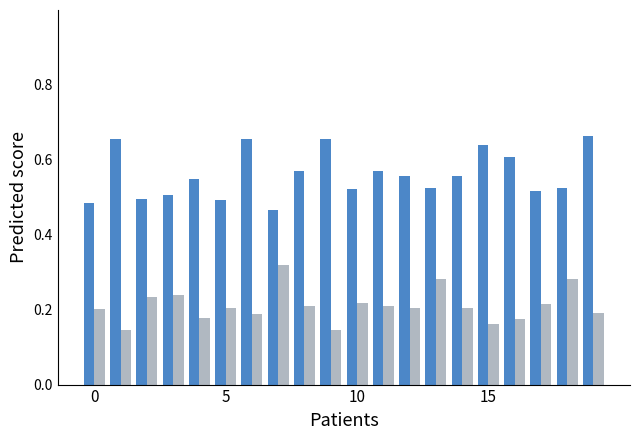

How many bars are there in each group?

2